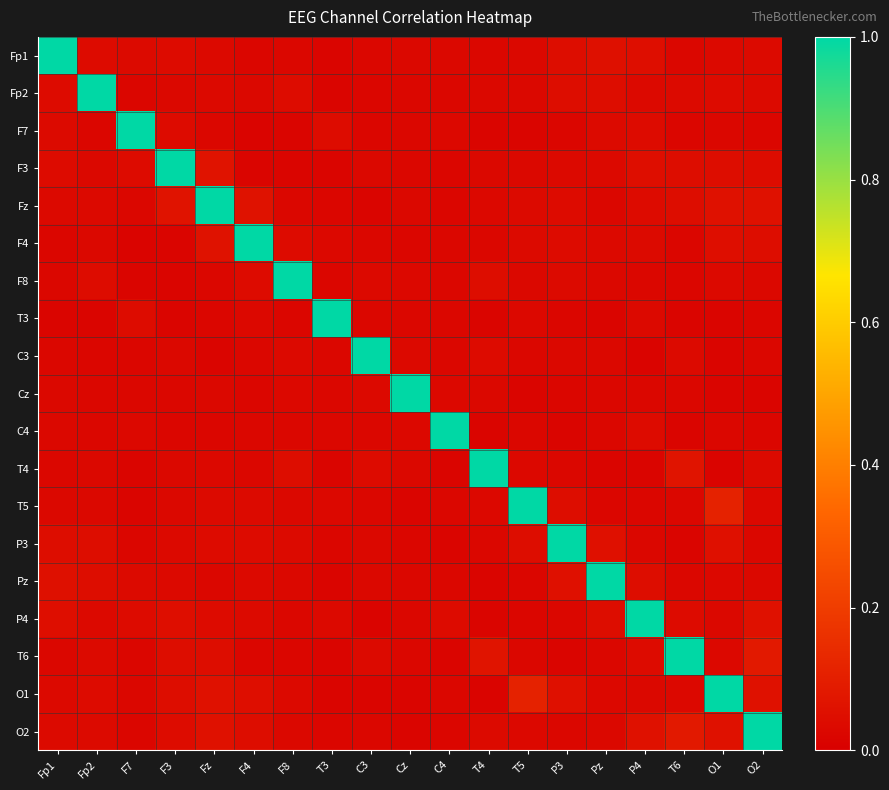

How many distinct data groups are displayed?

19